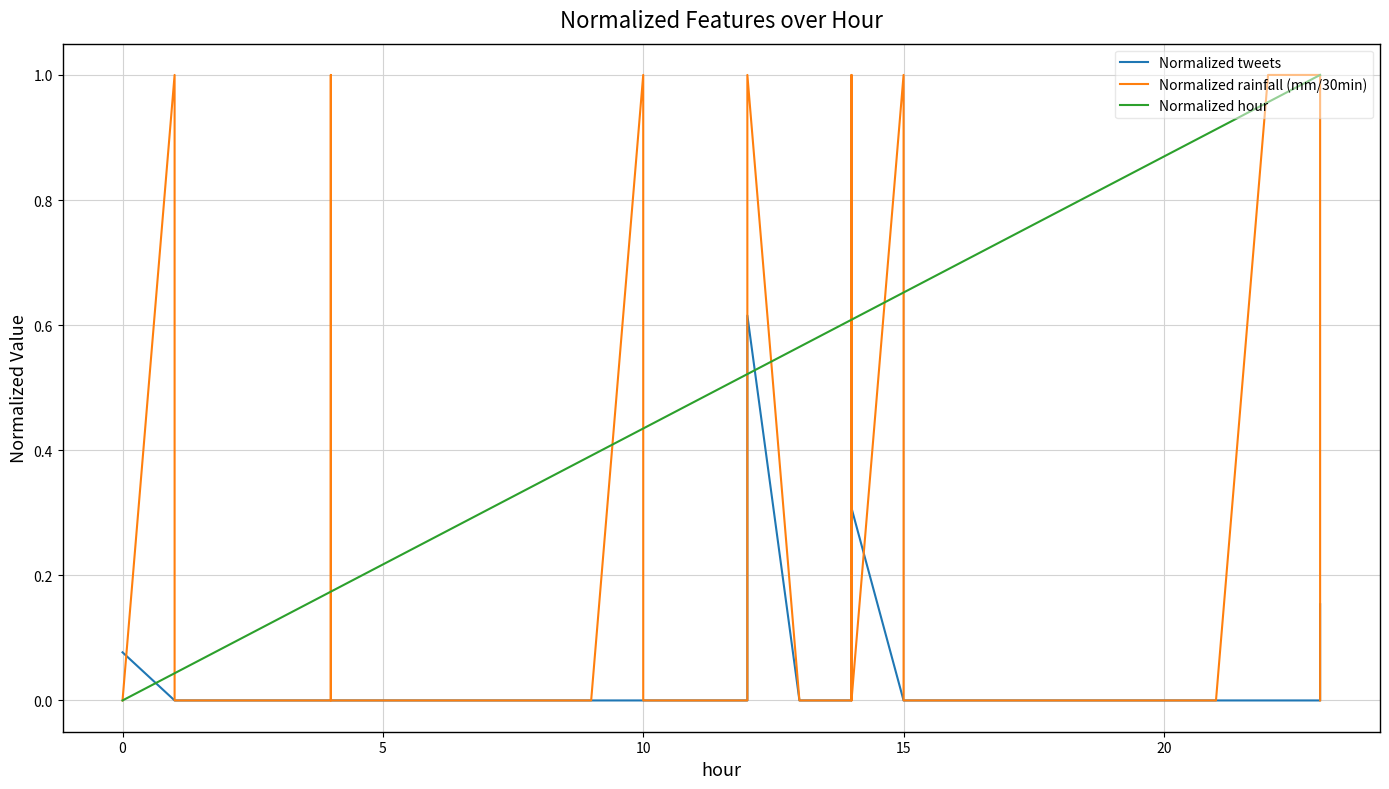

Reading left to right, what are all the values shown in this chart?

Normalized tweets: 0.1	0.0	0.0	0.0	0.0	0.0	0.0	0.0	0.0	0.0	0.0	0.0	0.0	0.0	0.0	0.0	0.0	0.0	0.0	0.0	0.0	0.6	0.0	0.0	0.0	0.3	0.0	0.0	0.0	0.0	0.0	0.0	0.0	0.0	0.0	0.0	0.0	0.0	0.0	0.2
Normalized rainfall (mm/30min): 0.0	1.0	0.0	0.0	0.0	0.0	1.0	0.0	0.0	0.0	0.0	0.0	0.0	1.0	0.0	0.0	0.0	0.0	0.0	0.0	0.0	1.0	0.0	0.0	1.0	0.0	1.0	0.0	0.0	0.0	0.0	0.0	0.0	0.0	0.0	0.0	0.0	1.0	1.0	0.0
Normalized hour: 0.0	0.0	0.0	0.1	0.1	0.2	0.2	0.2	0.2	0.3	0.3	0.3	0.4	0.4	0.4	0.4	0.5	0.5	0.5	0.5	0.5	0.5	0.6	0.6	0.6	0.6	0.7	0.7	0.7	0.7	0.7	0.7	0.7	0.8	0.8	0.8	0.9	1.0	1.0	1.0